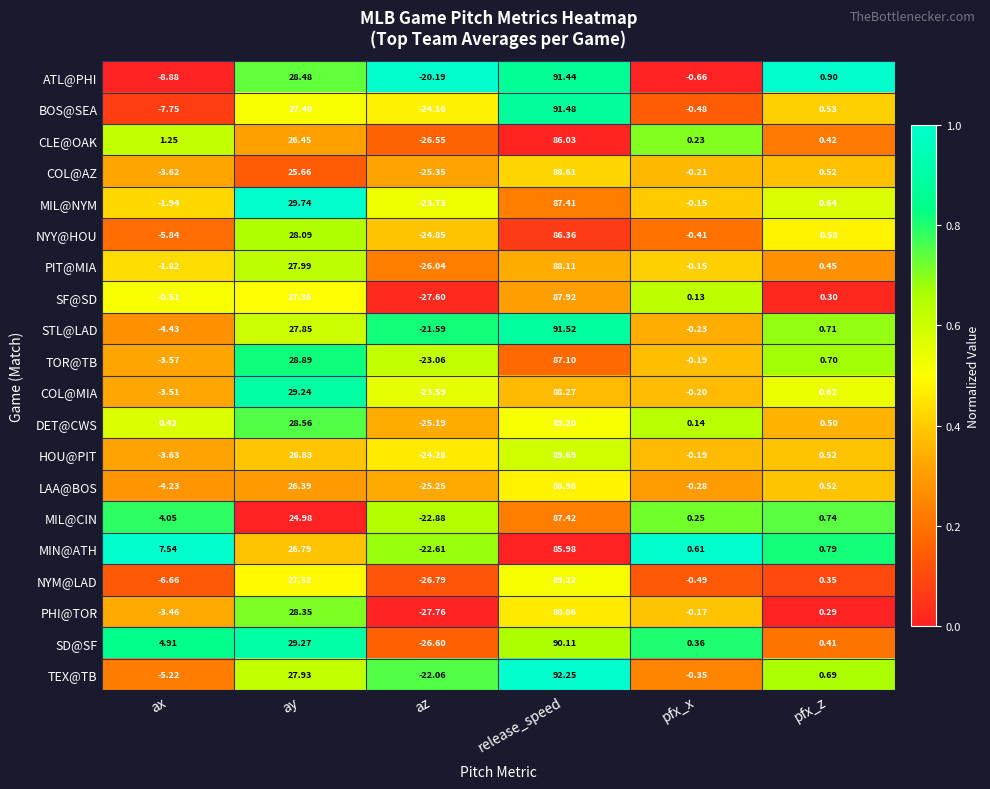

How many series are shown in this chart?

20